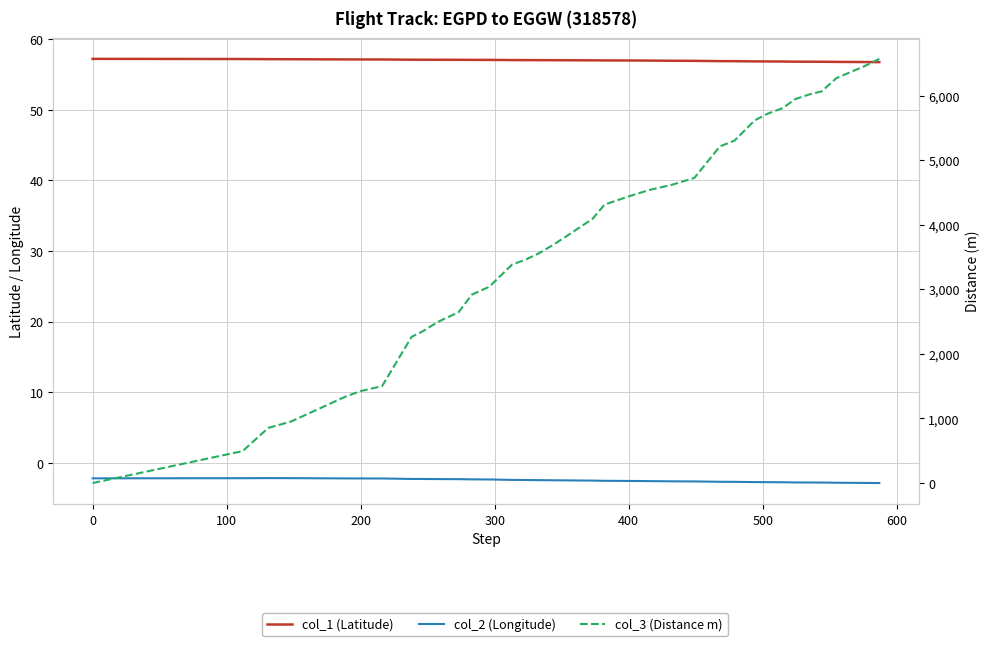

True or false: col_2 (Longitude) and col_3 (Distance m) cross at least once.

False